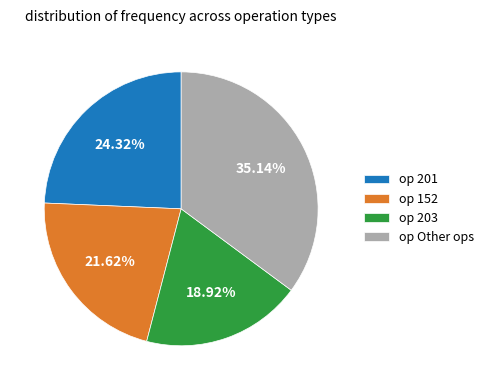

Do op 152 and op 201 together represent more than half of the pie?

No